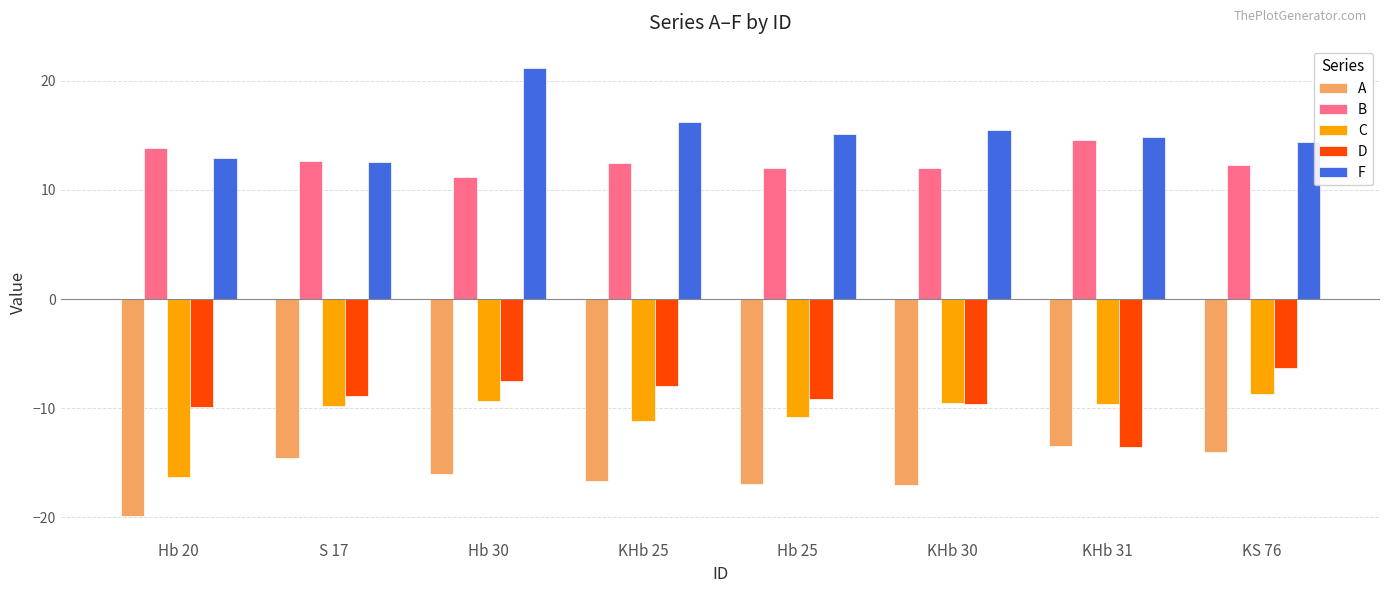

What is the difference between the maximum and minimum values in the D series?

7.2